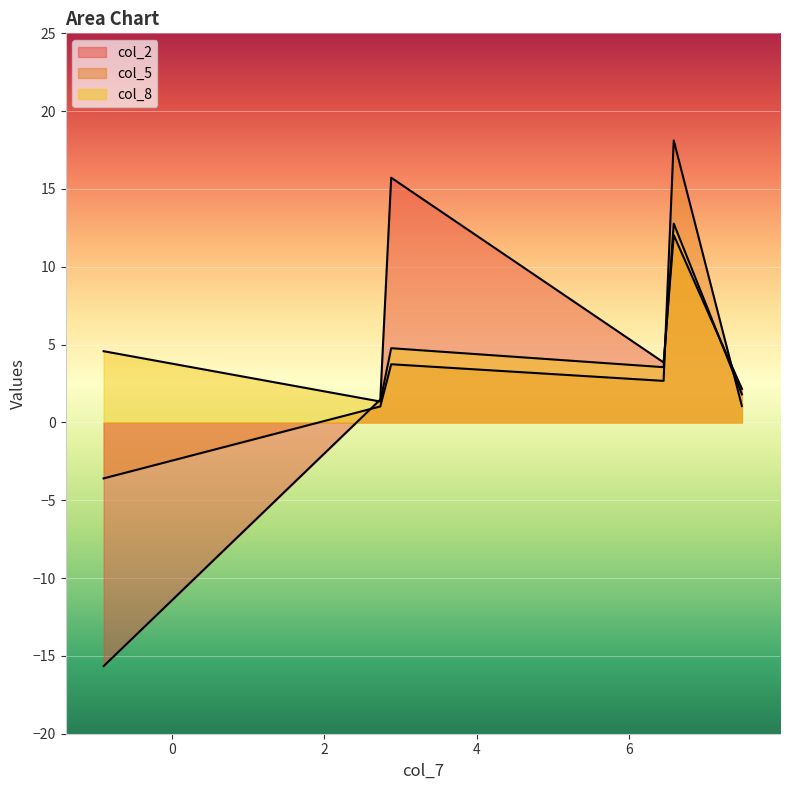

How many interior local valleys does the col_5 series have?

1